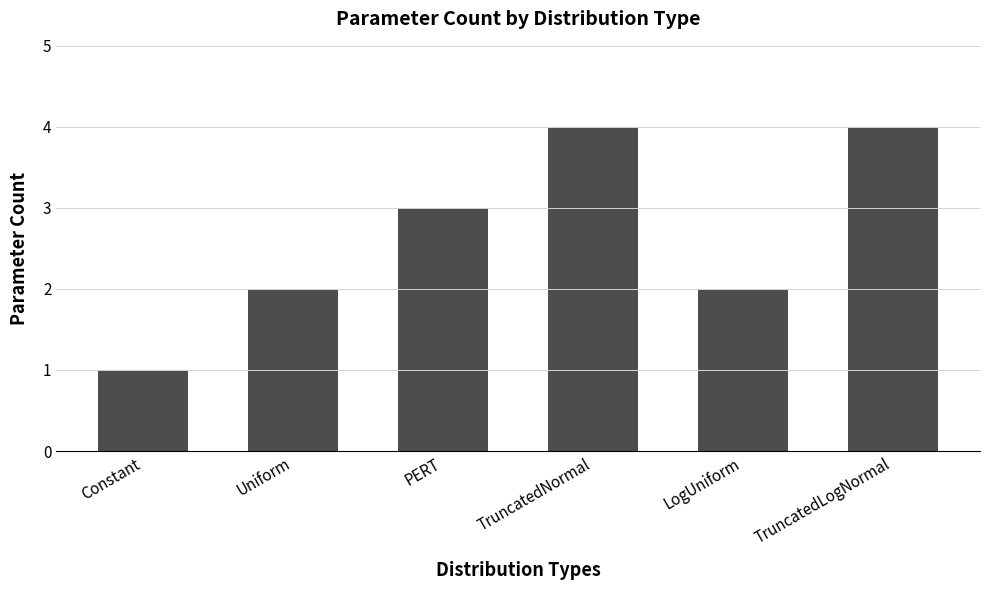

What is the label of the 4th bar from the right?

PERT